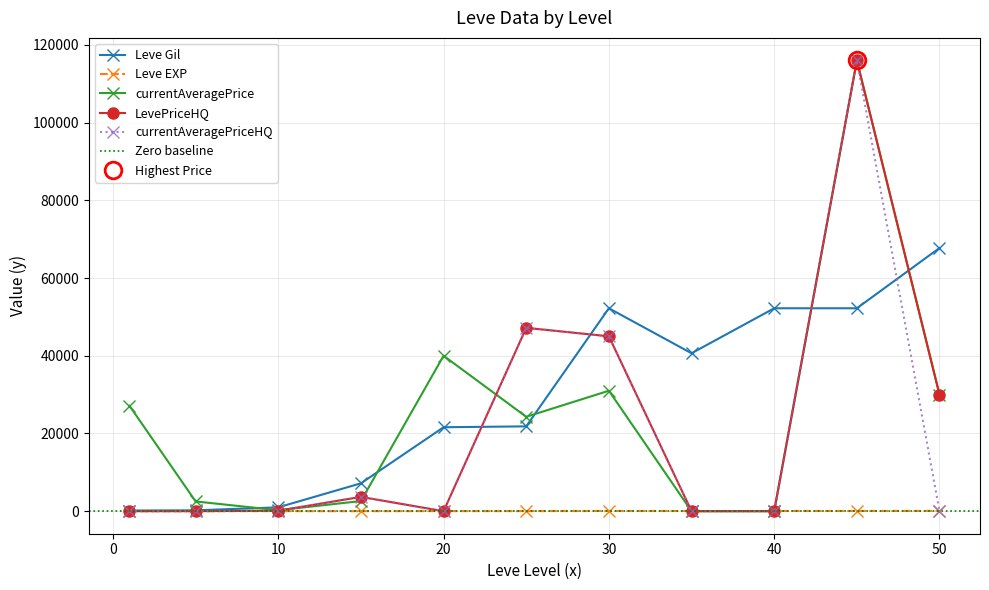

Rank the categories by currentAveragePrice value from lowest to highest.

35, 40, 10, 5, 15, 25, 1, 50, 30, 20, 45